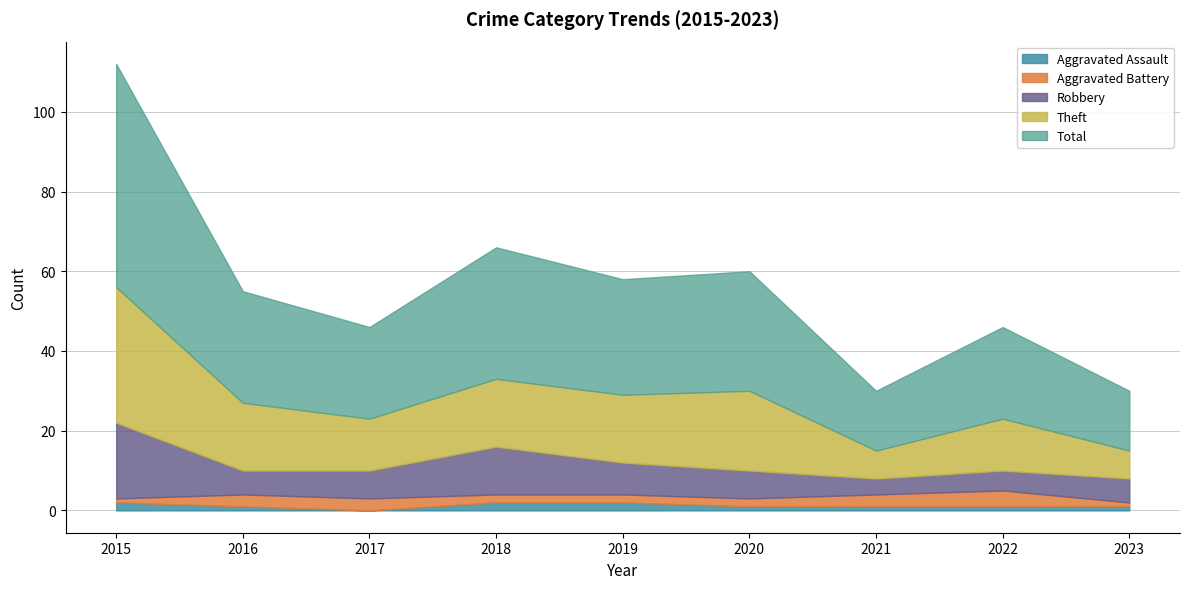

Is it true that Theft equals 17 at 2019?

True